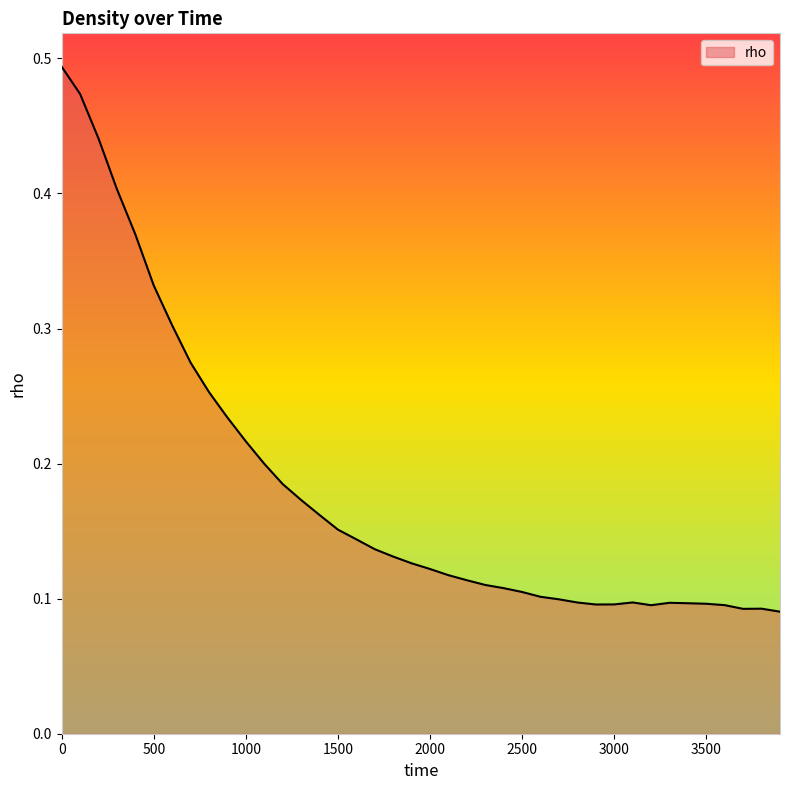

How many points are higher than both their immediate neighbors (excluding endpoints)?

3